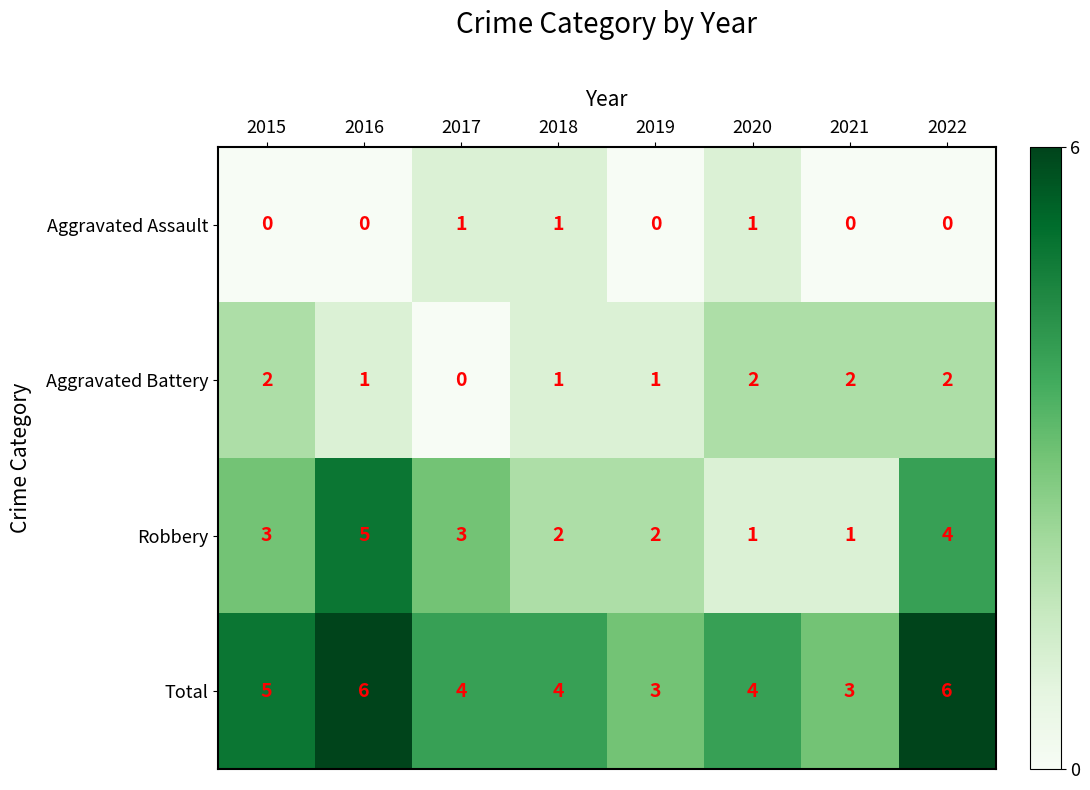

Rank the series by their average value, from lowest to highest.

Aggravated Assault, Aggravated Battery, Robbery, Total